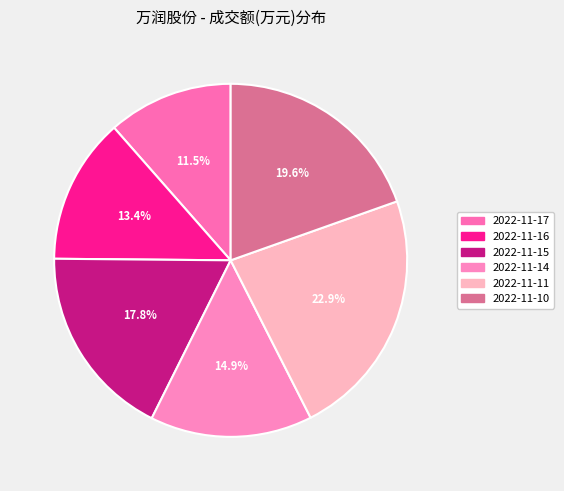

To the nearest percent, what percentage of the pie is 2022-11-17?

11%